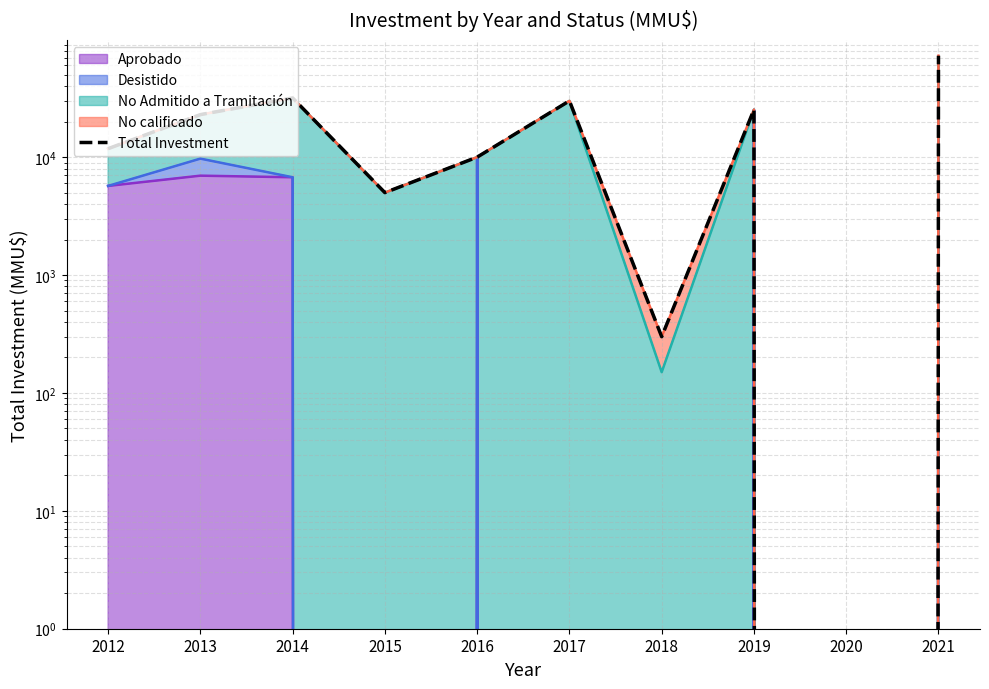

How many lines are shown in the chart?

1